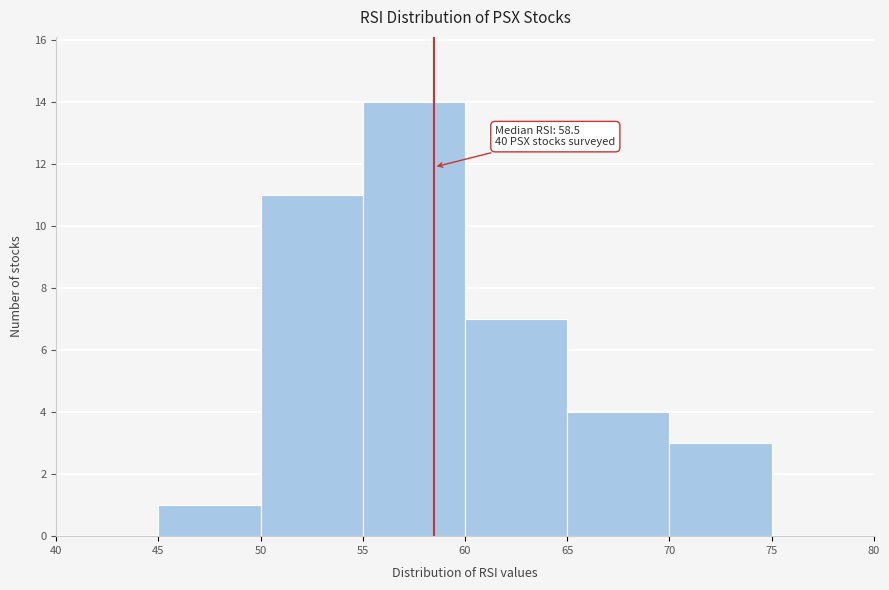

Which range on the x-axis has the tallest bar?

55 to 60